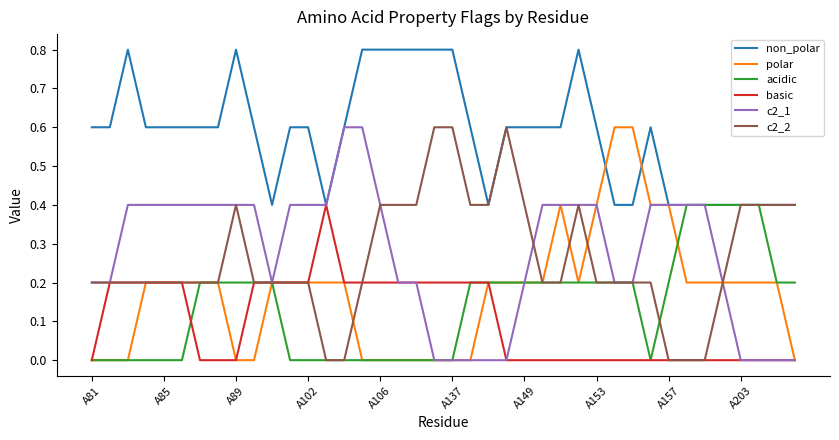

Which series has the largest total across all categories?

non_polar